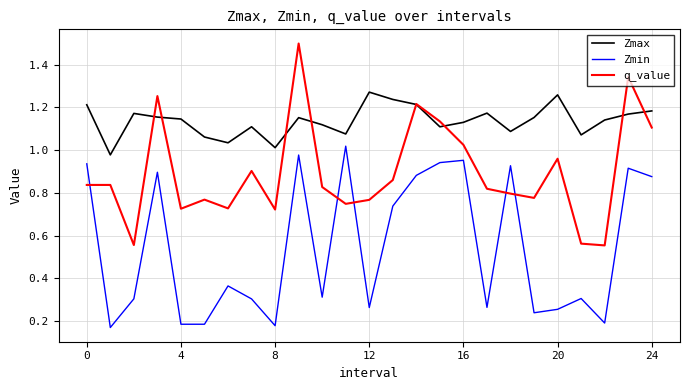

True or false: q_value and Zmin cross at least once.

True